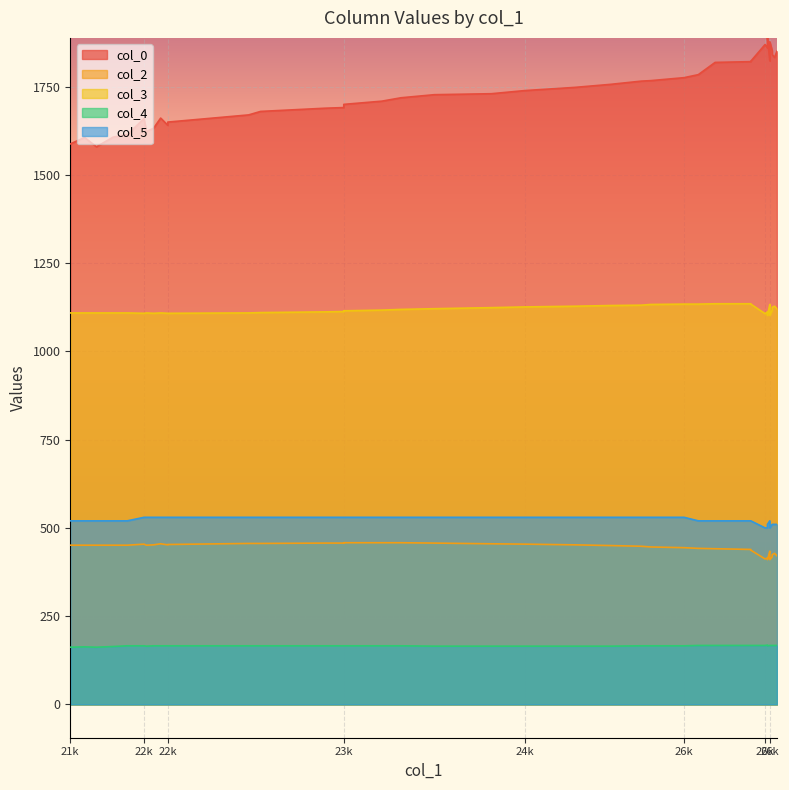

What is the maximum value shown in the chart?

1888.2